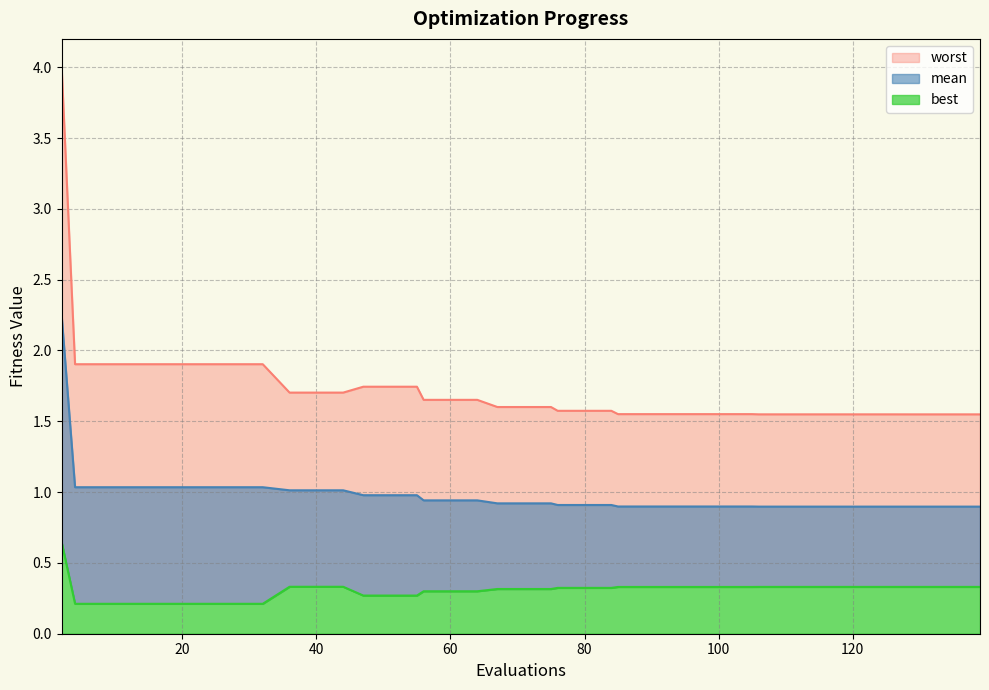

How many distinct data groups are displayed?

3